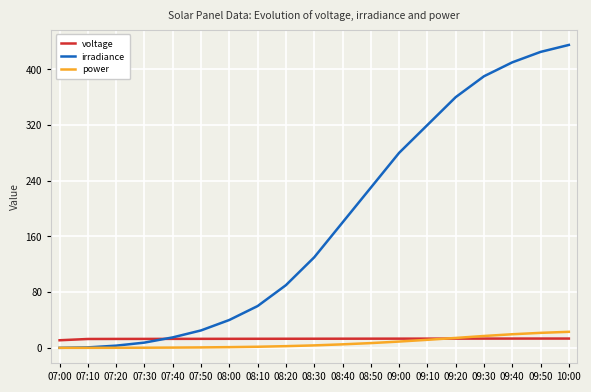

Which series has the widest spread of values?

irradiance